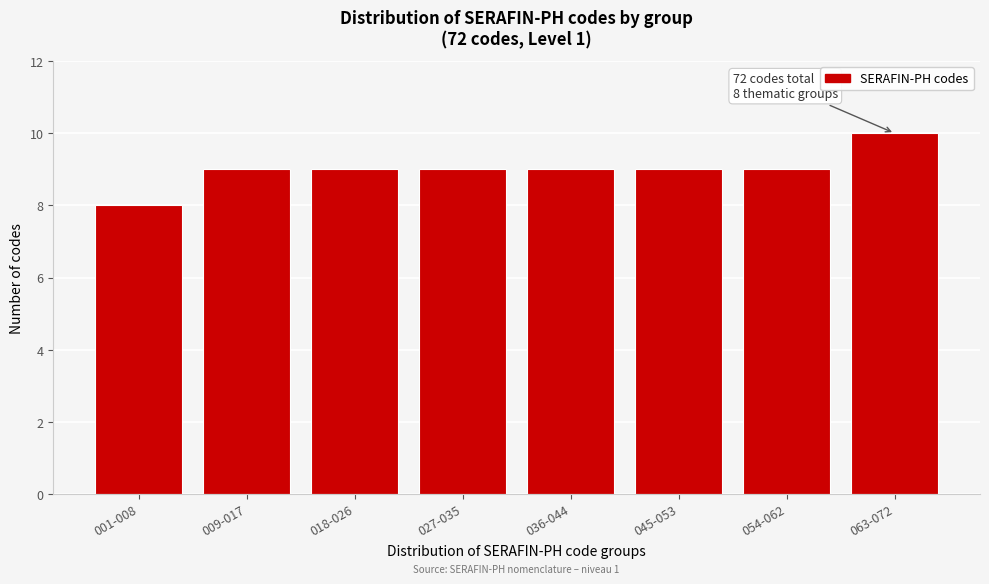

Reading left to right, what are all the values shown in this chart?

8	9	9	9	9	9	9	10